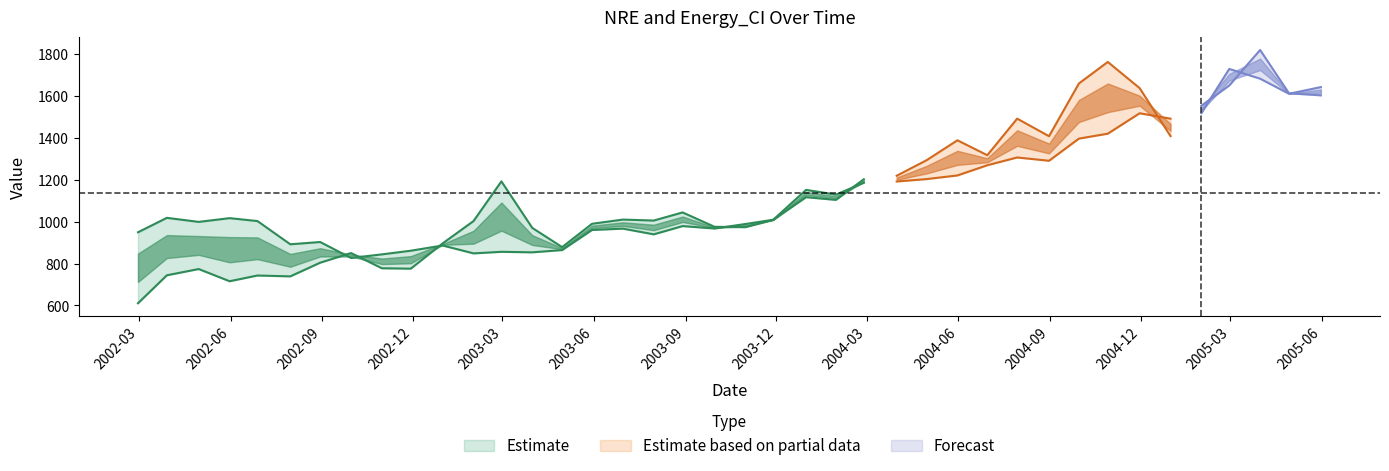

At how many categories does at least one series exceed 1803?

1